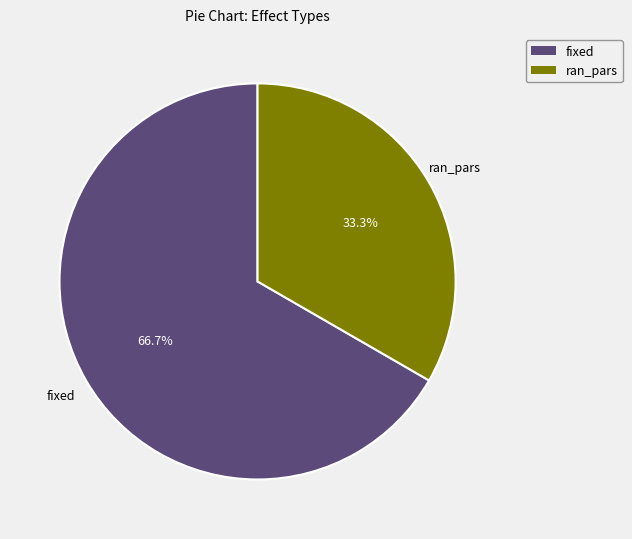

What percentage do ran_pars and fixed together represent?

100.0%